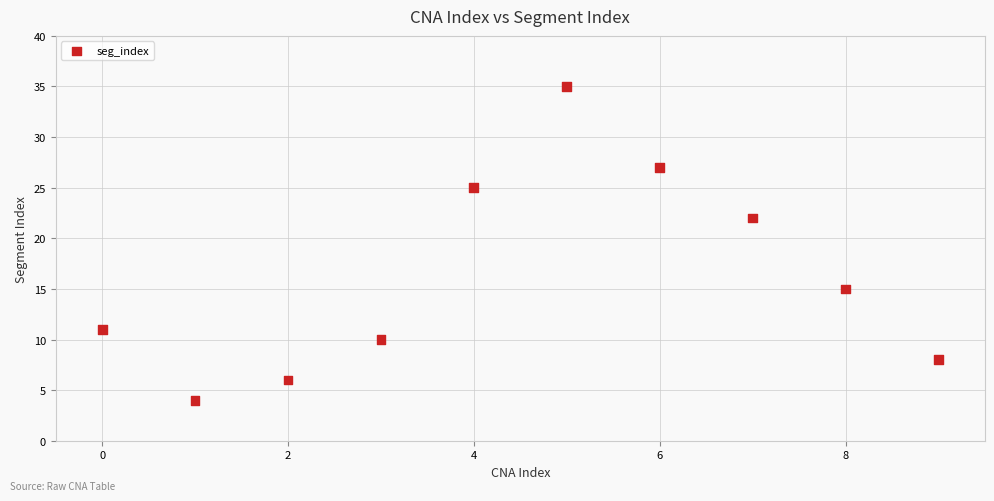

What Y value in the scatter plot is closest to 19?

22